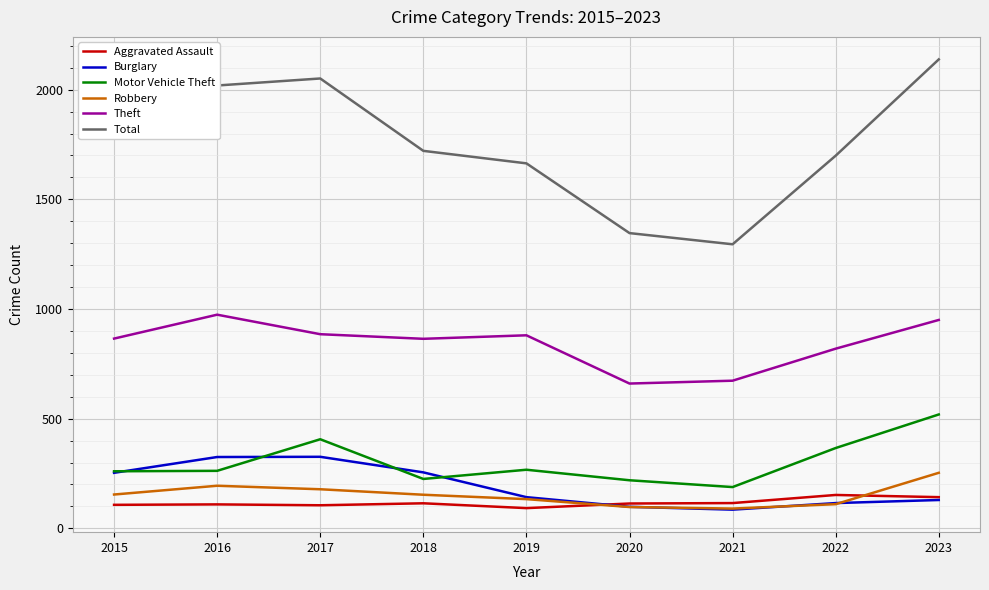

Which series changed the most between 2017 and 2019?

Total